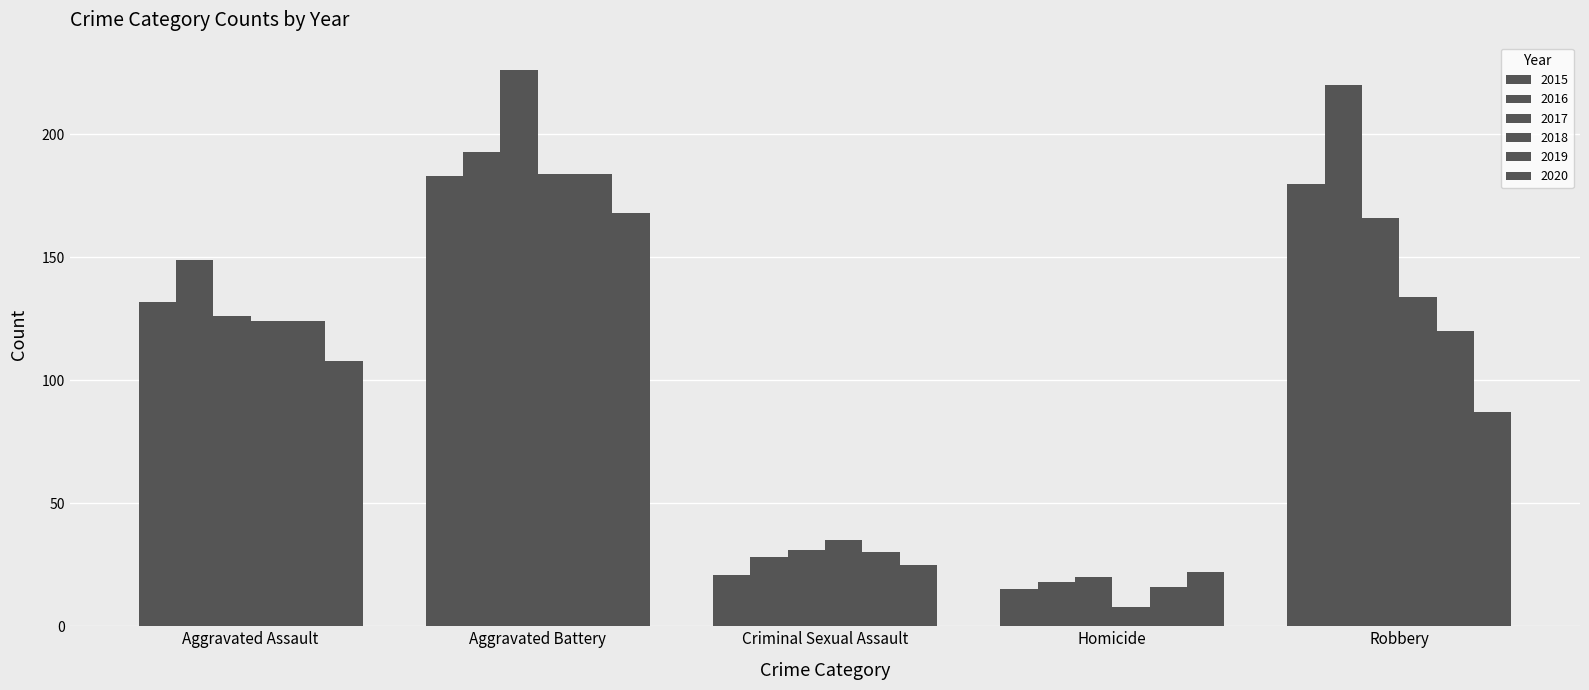

Rank the series at Aggravated Assault from highest to lowest value.

2016, 2015, 2017, 2018, 2019, 2020